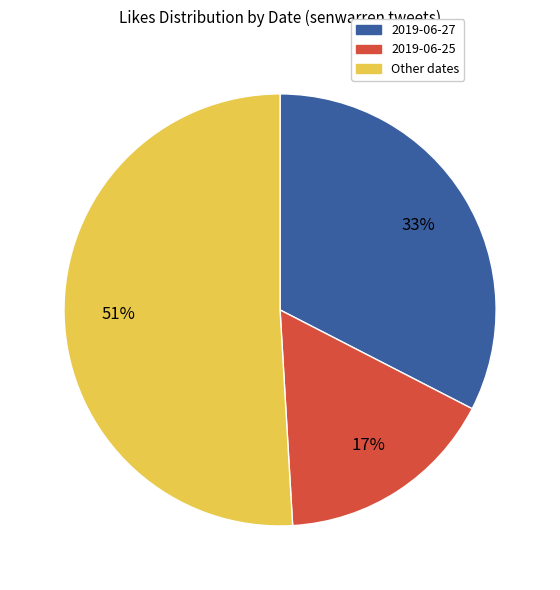

To the nearest percent, what is the average slice percentage?

33%